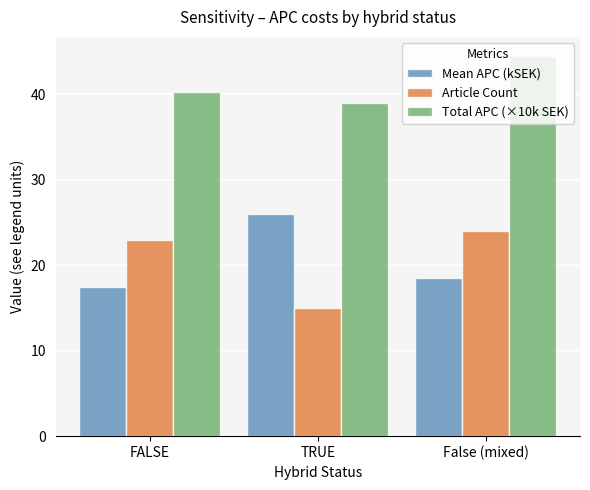

Between FALSE and False (mixed), which series saw the biggest shift?

Total APC (×10k SEK)